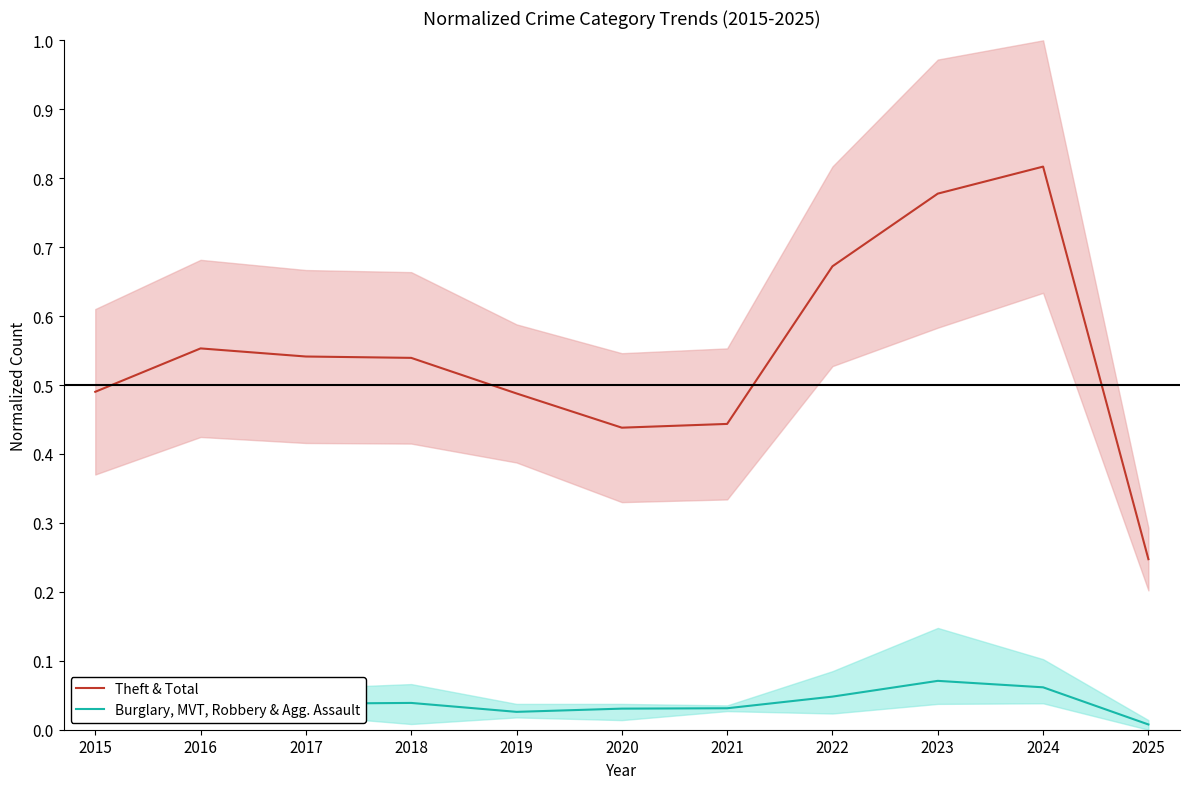

Where is the first local maximum for Theft & Total?

2016